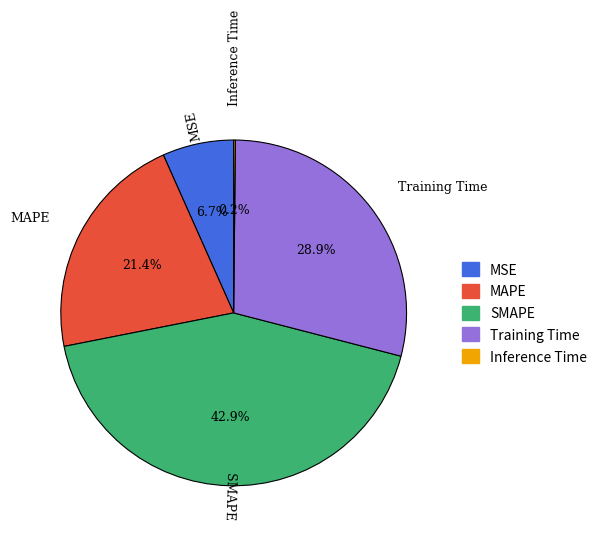

True or false: Training Time accounts for 29% of the total.

True